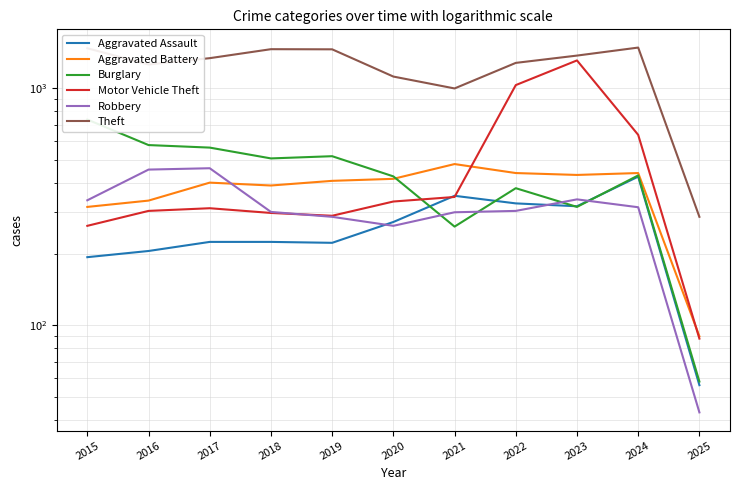

At which label does Burglary first exceed 429?

2015